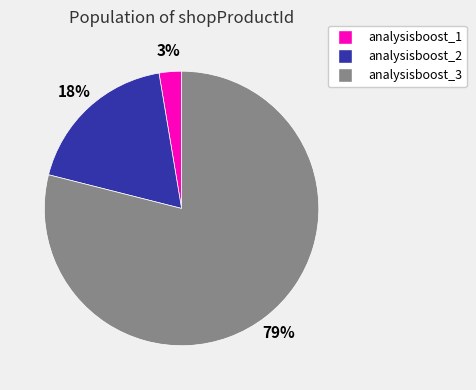

Is there any slice that represents more than half of the pie?

Yes